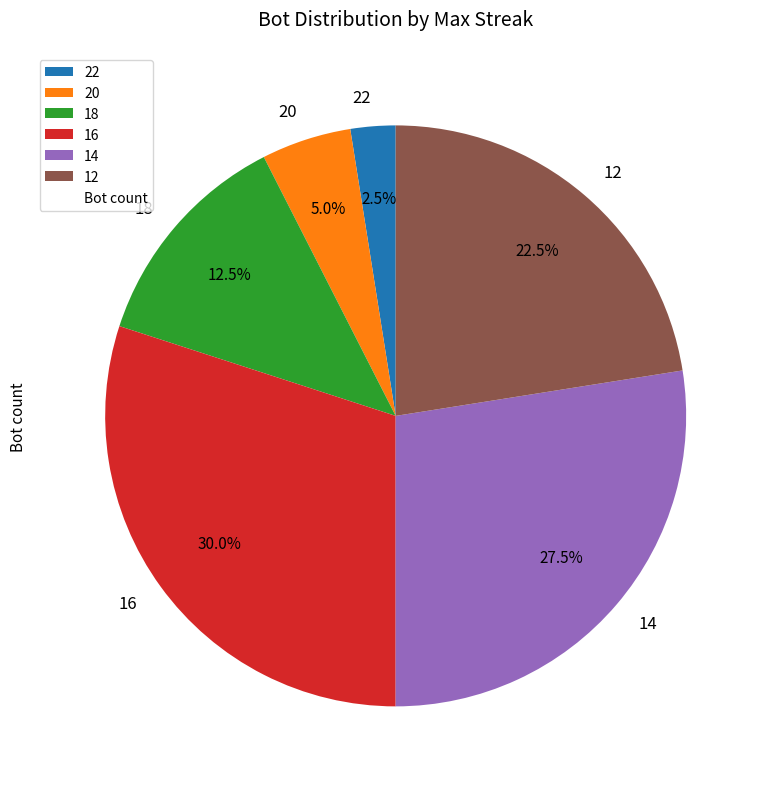

Between 20 and 12, which is larger?

12